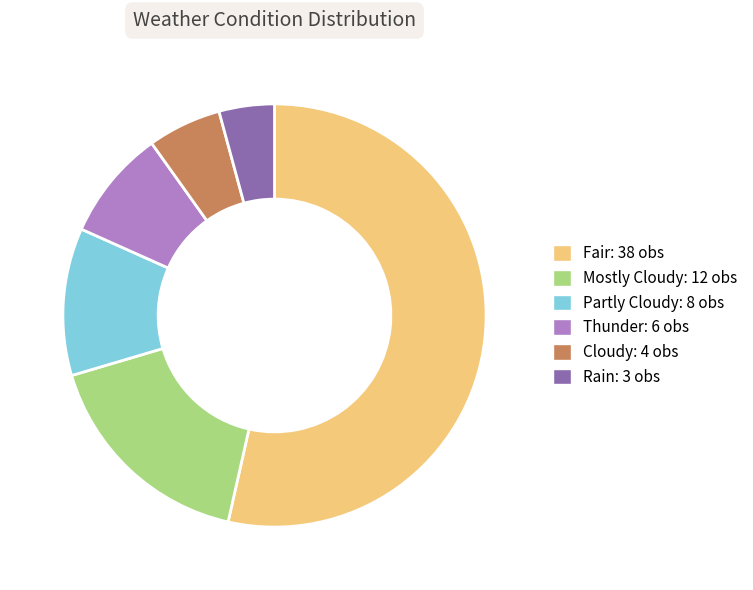

Which slice represents more than half of the pie?

Fair